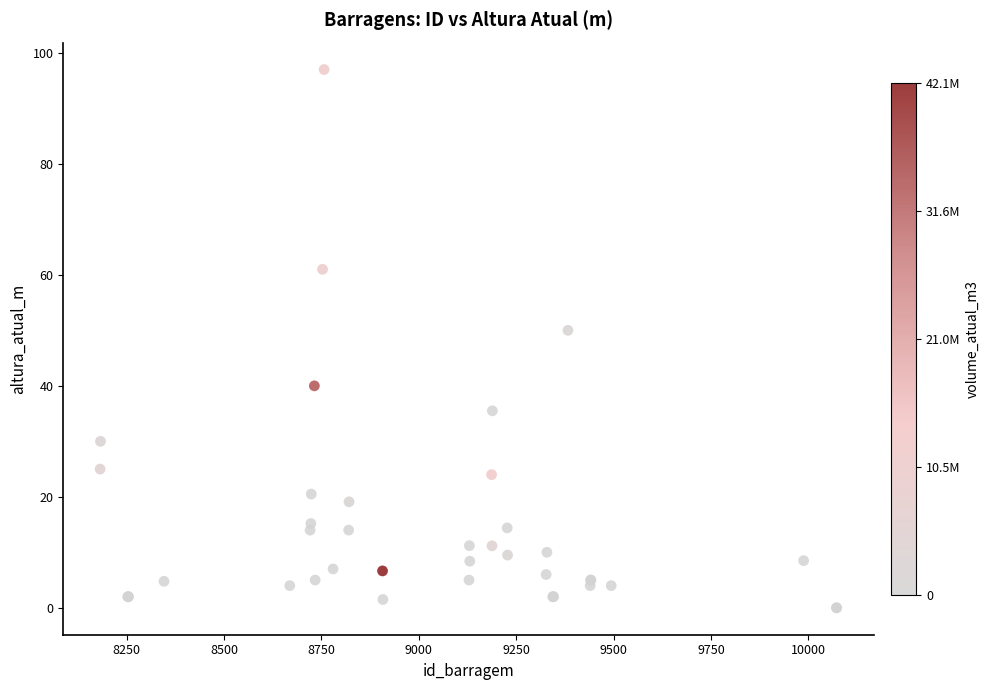

What Y value in the scatter plot is closest to 48?

50.0